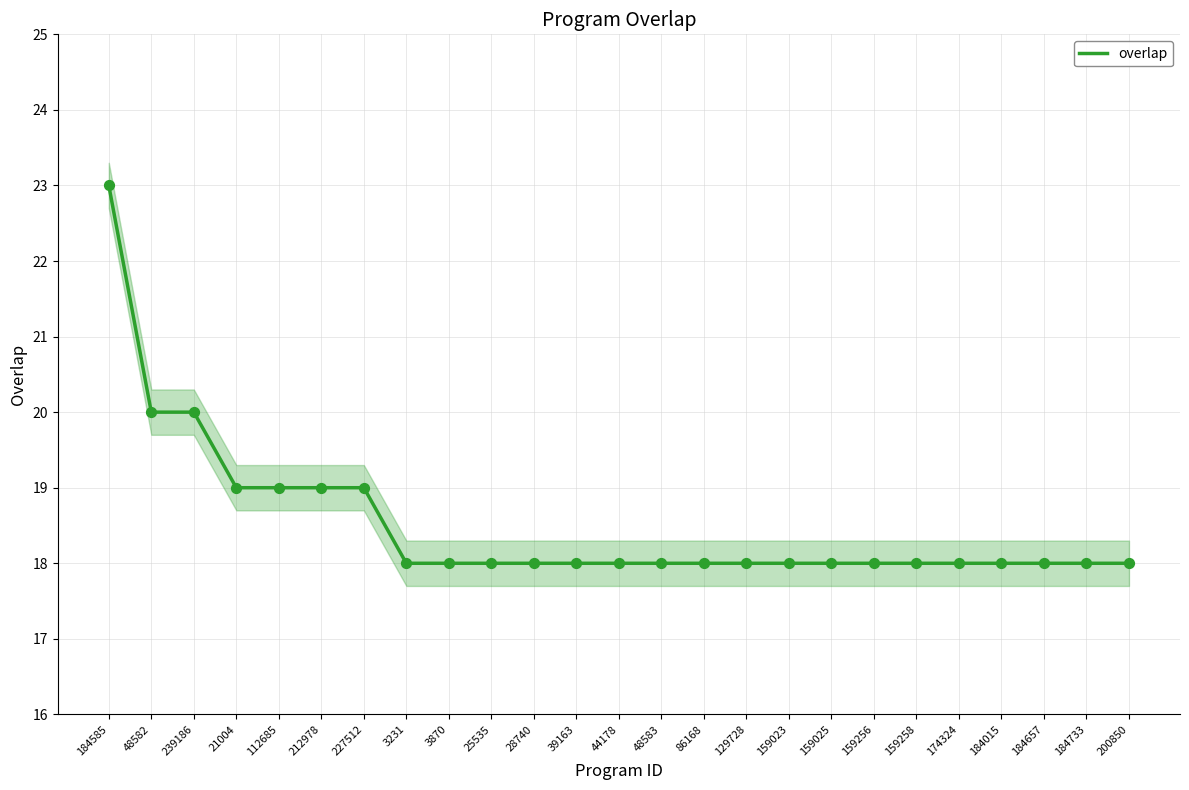

Approximately how many times larger is the value at 159258 compared to 129728?

1.0